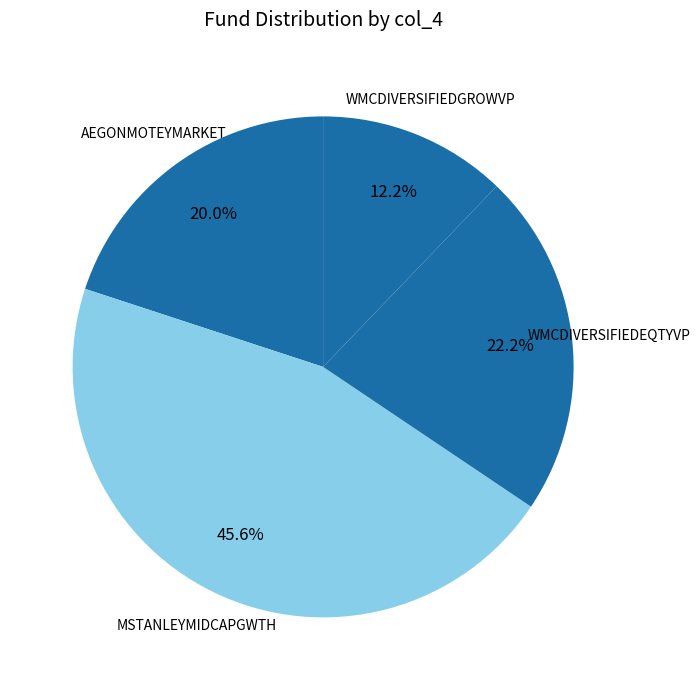

What percentage do WMCDIVERSIFIEDGROWVP and MSTANLEYMIDCAPGWTH together represent?

57.8%